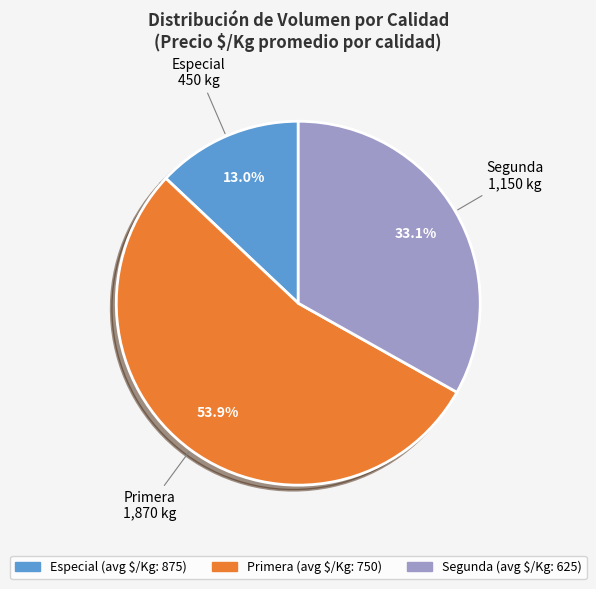

How many segments does this pie chart have?

3